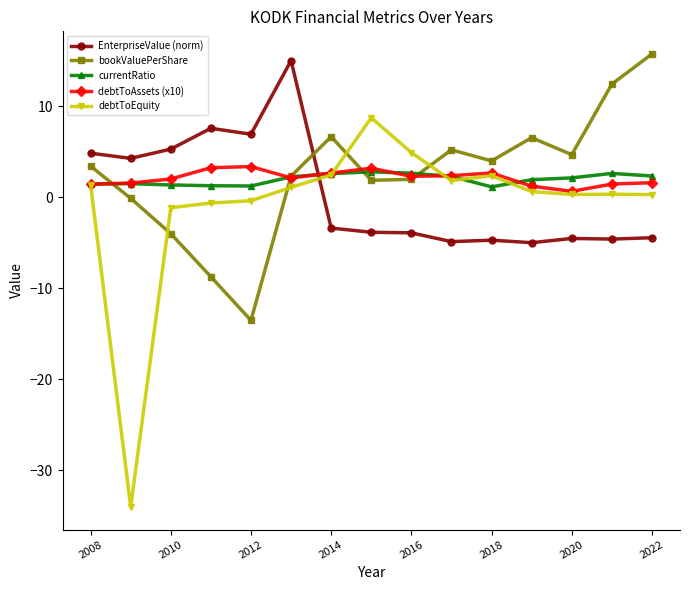

What is the maximum value shown in the chart?

15.7